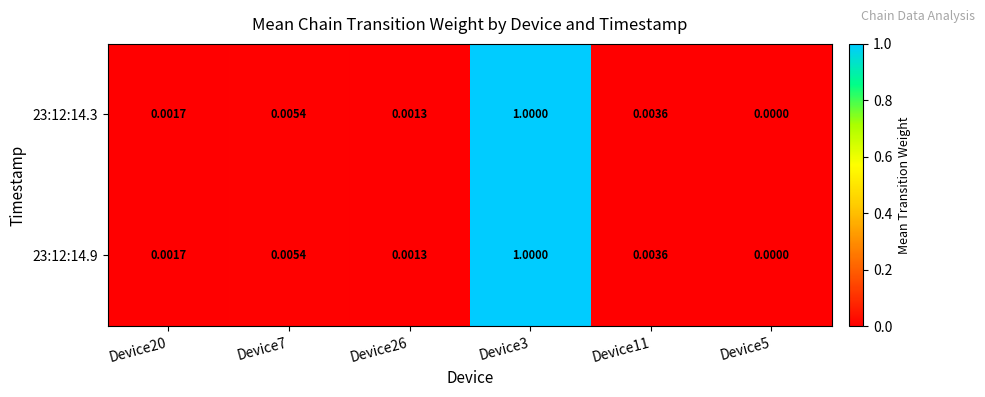

Is the value of 23:12:14.3 at Device20 greater than the value of 23:12:14.9 at Device3?

No